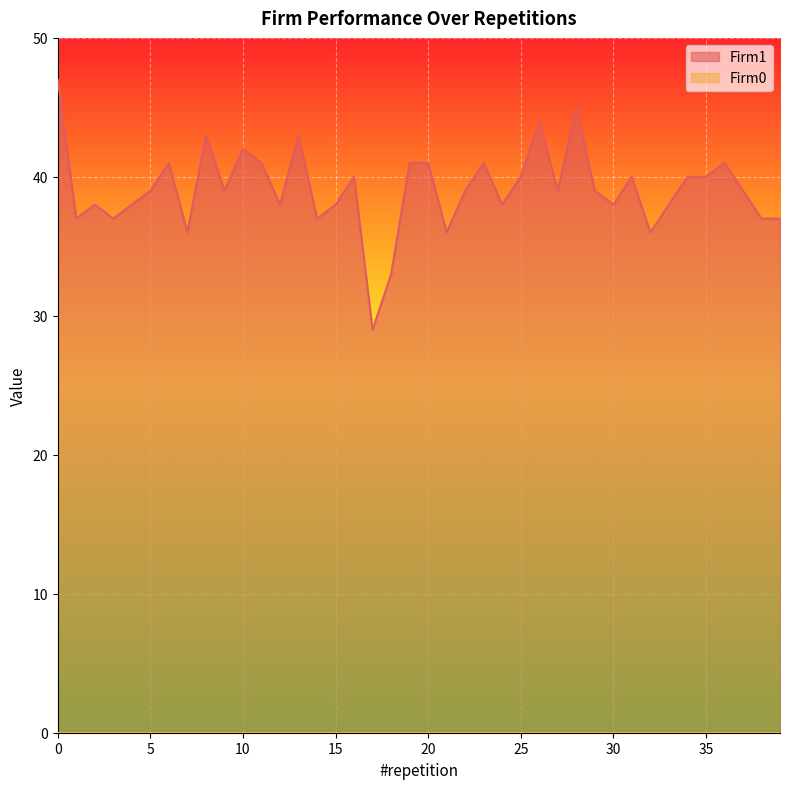

At which label is the value closest to 38?

2